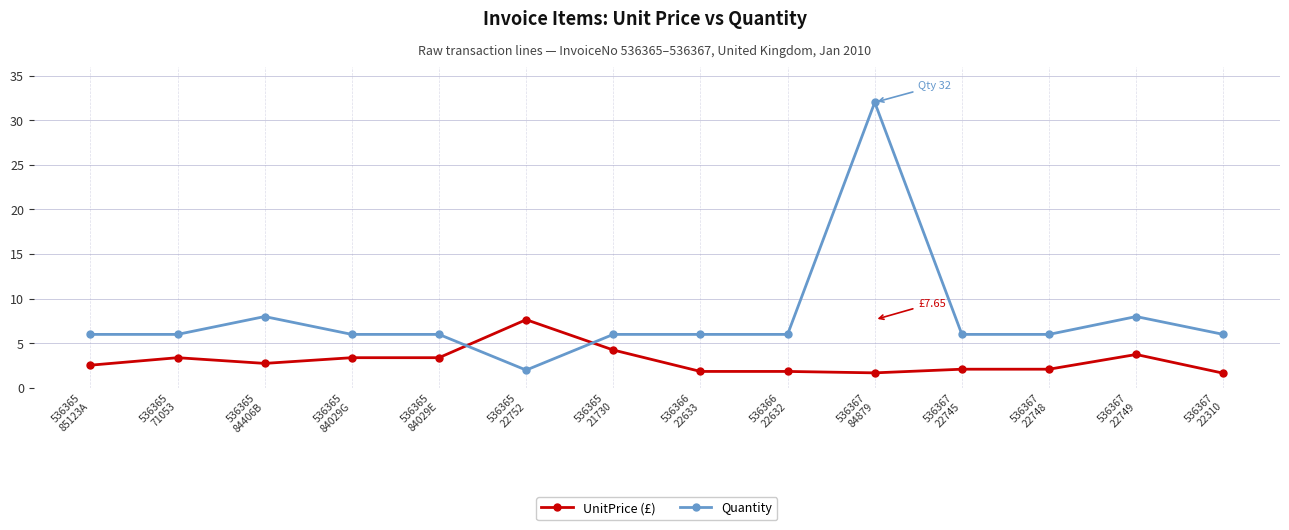

True or false: UnitPrice (£) has more than 2 points higher than both neighbors.

True